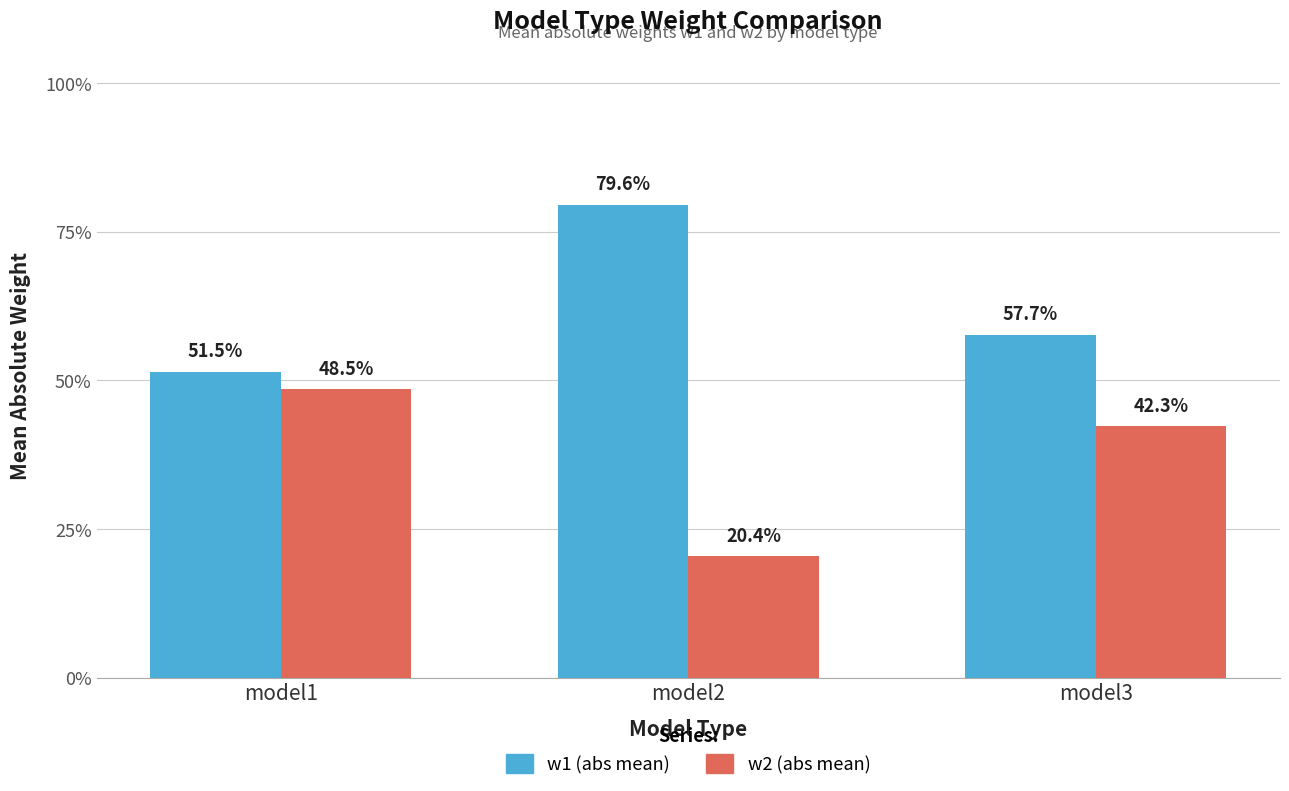

At which label does w2 (abs mean) reach its minimum?

model2